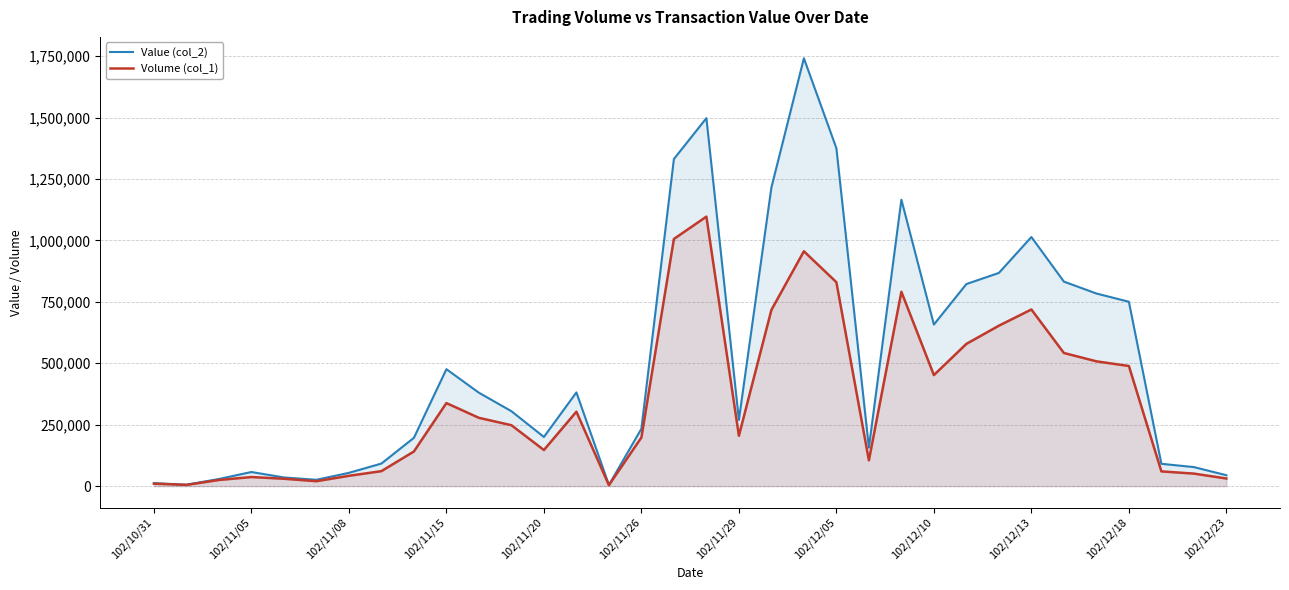

Which series has the largest range (max minus min)?

Value (col_2)